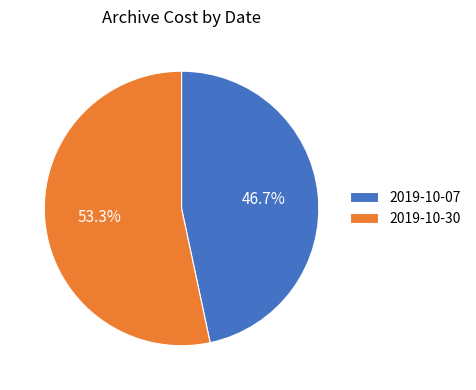

The 2019-10-30 slice represents 53% of the pie. True or false?

True